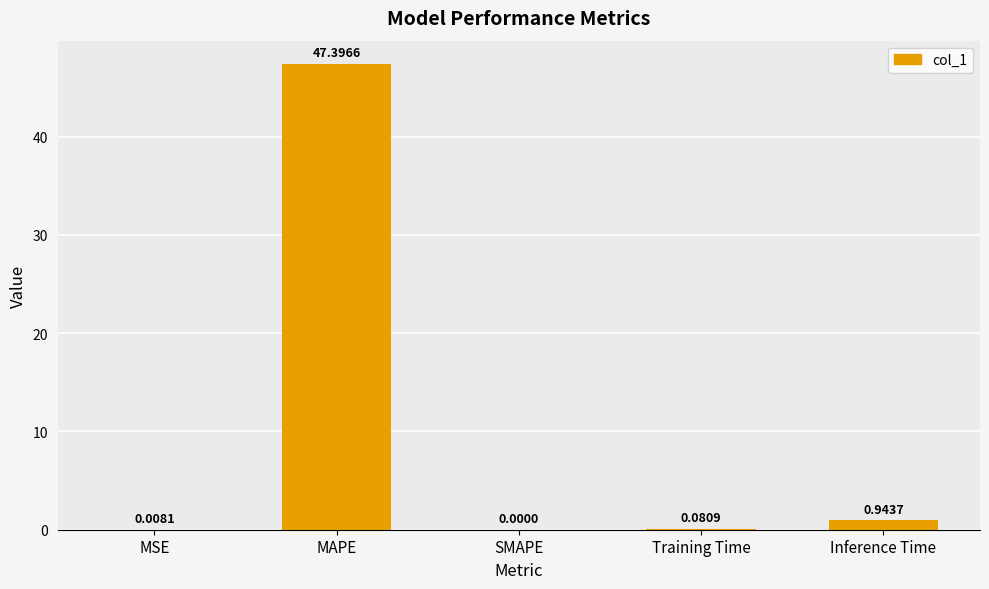

At which label is the value closest to 23?

Inference Time